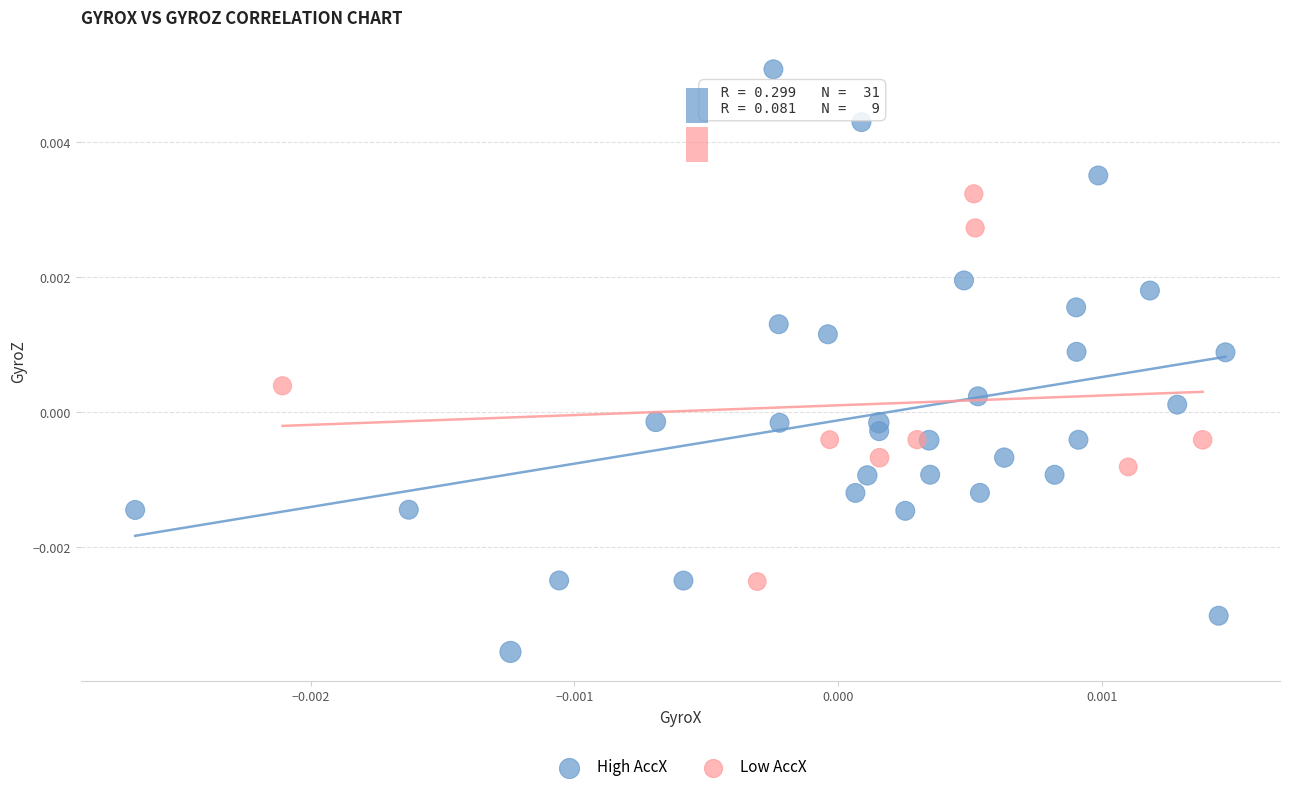

Which series contains the highest Y value?

High AccX